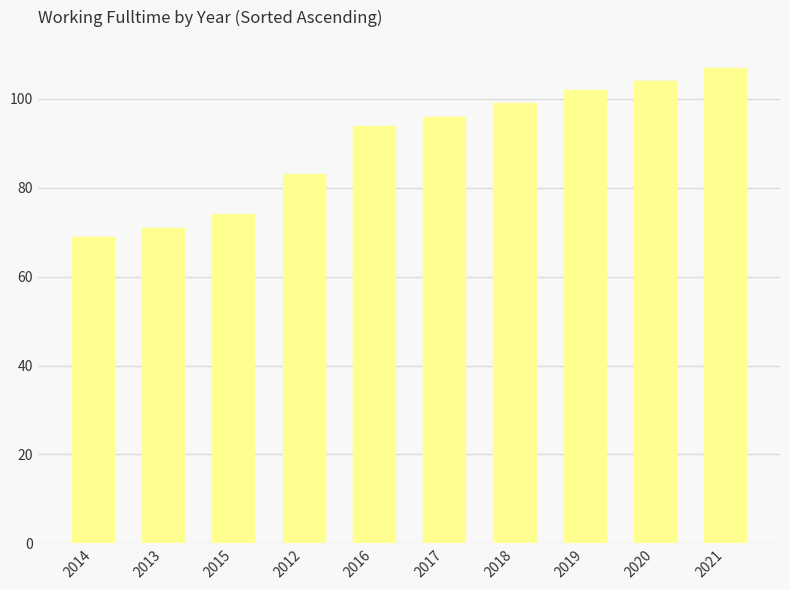

True or false: the data shows 71 at 2013.

True